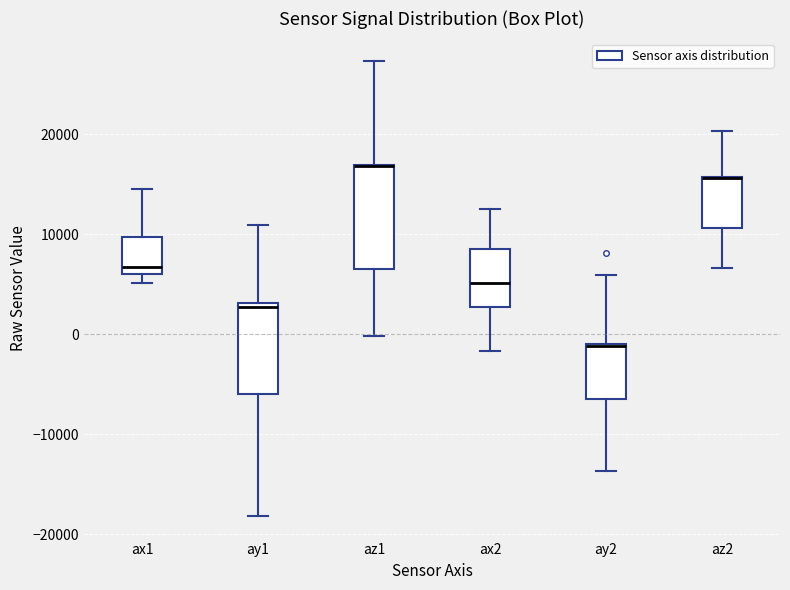

Reading left to right, read every box against the y-axis: the position of its median line, the range the box covers, and the ends of its whiskers. The values are not printed on the chart, so give them approximately, as read against the axis.

ax1: median 7000, box 6000 to 10000, whiskers 5000 to 15000
ay1: median 3000 (just below the box's upper edge), box -6000 to 3000, whiskers -18000 to 11000
az1: median 17000 (drawn on the box's upper edge), box 6000 to 17000, whiskers 0 to 27000
ax2: median 5000, box 3000 to 8000, whiskers -2000 to 12000
ay2: median -1000 (drawn on the box's upper edge), box -6000 to -1000, whiskers -14000 to 6000
az2: median 16000 (drawn on the box's upper edge), box 11000 to 16000, whiskers 7000 to 20000